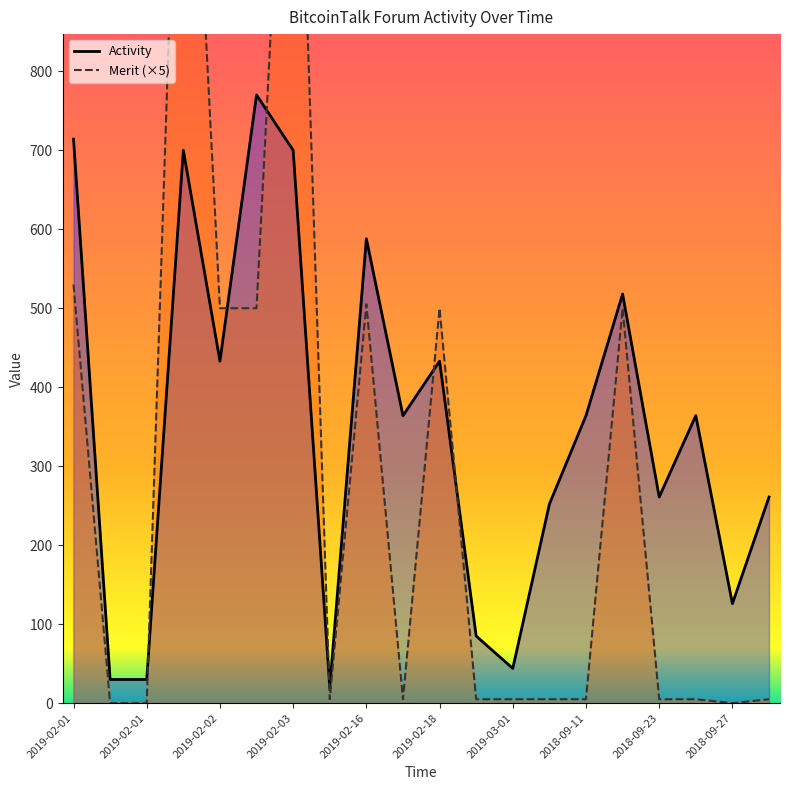

What is the greatest value displayed?

1400